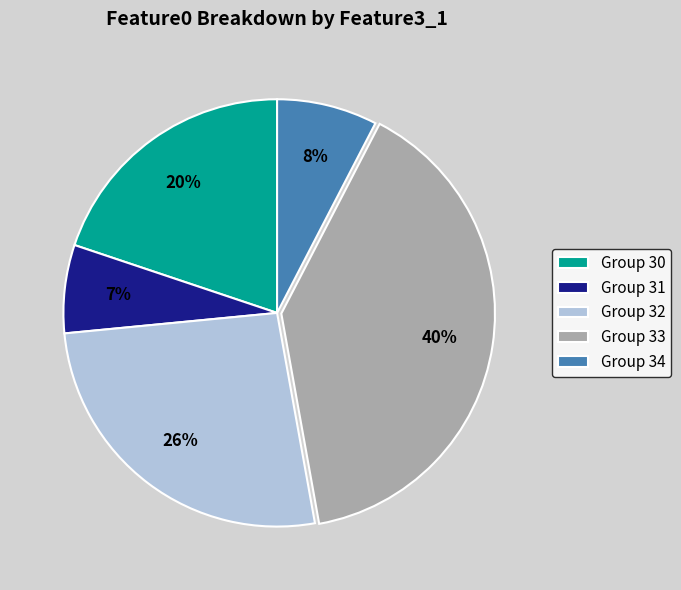

Approximately how many times larger is the value at Group 33 compared to Group 32?

1.5